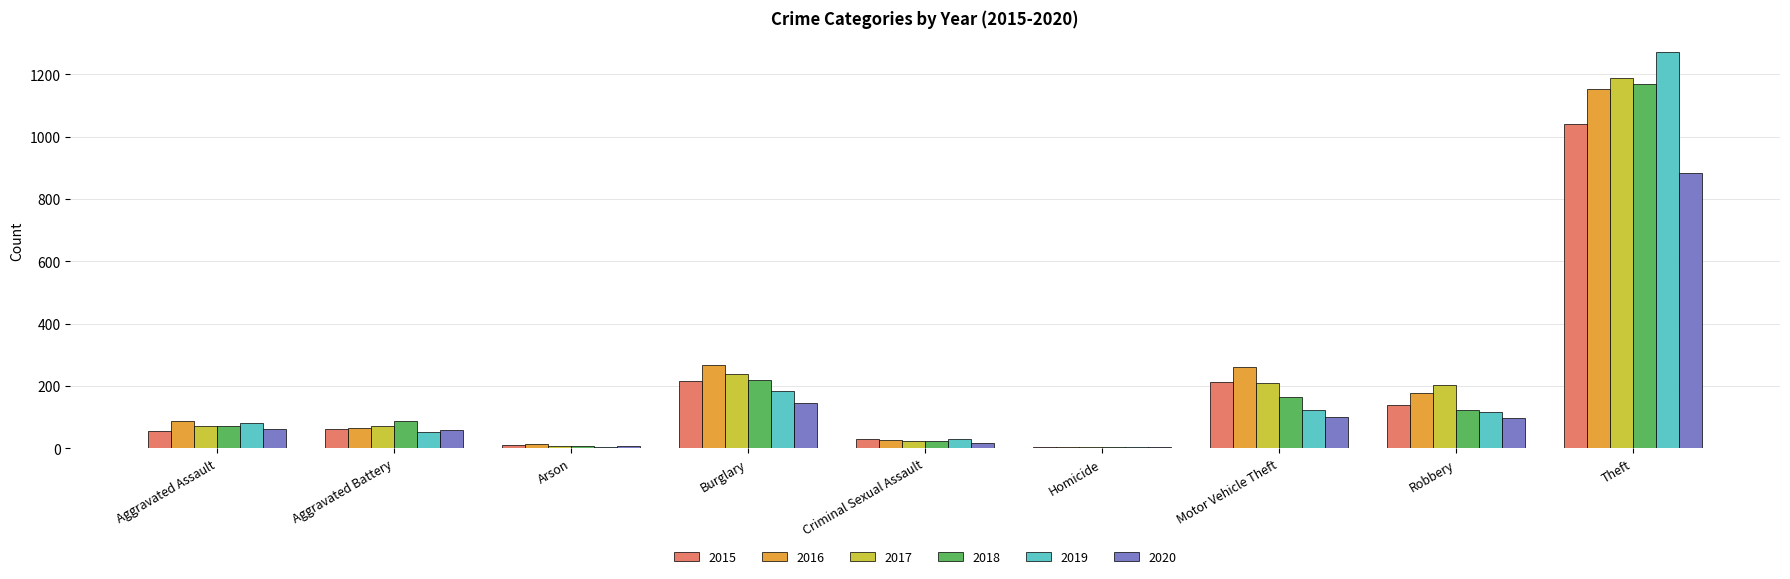

Which series changed the most between Arson and Robbery?

2017